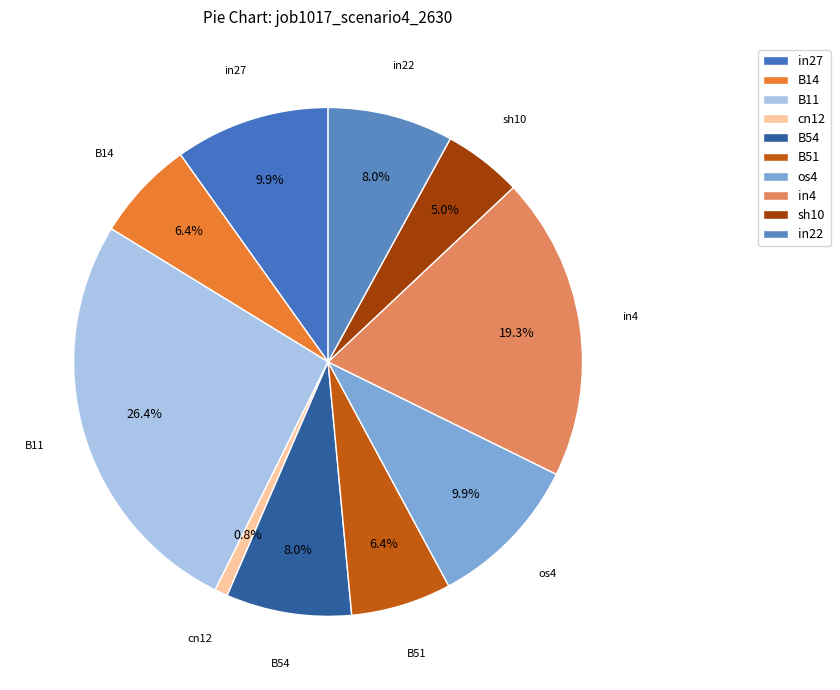

Count the number of slices in the pie.

10